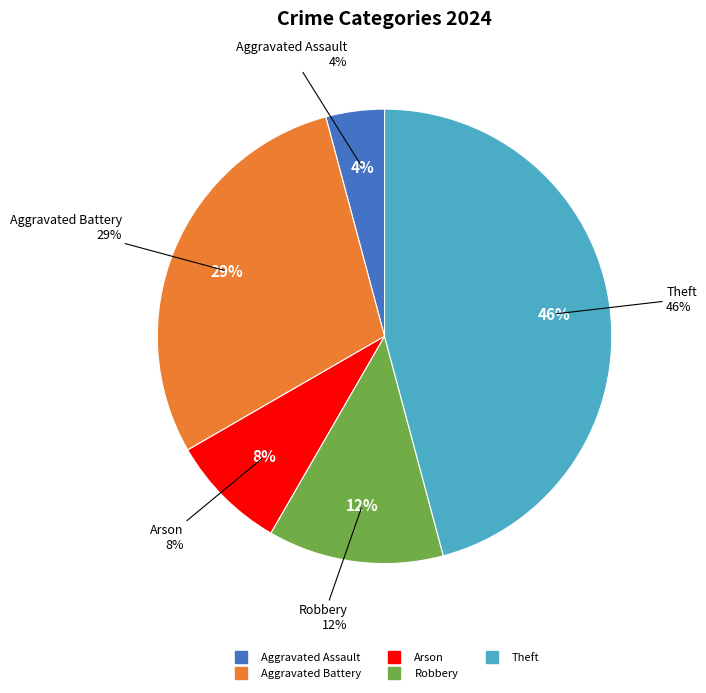

Count the number of slices in the pie.

7